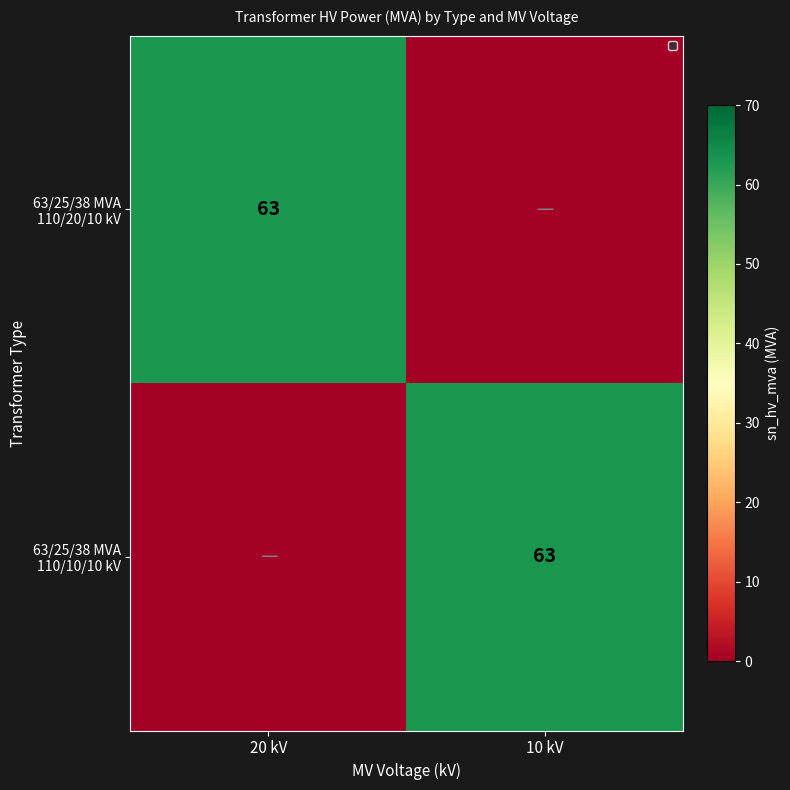

Rank the categories by 63/25/38 MVA 110/20/10 kV value from highest to lowest.

20 kV, 10 kV